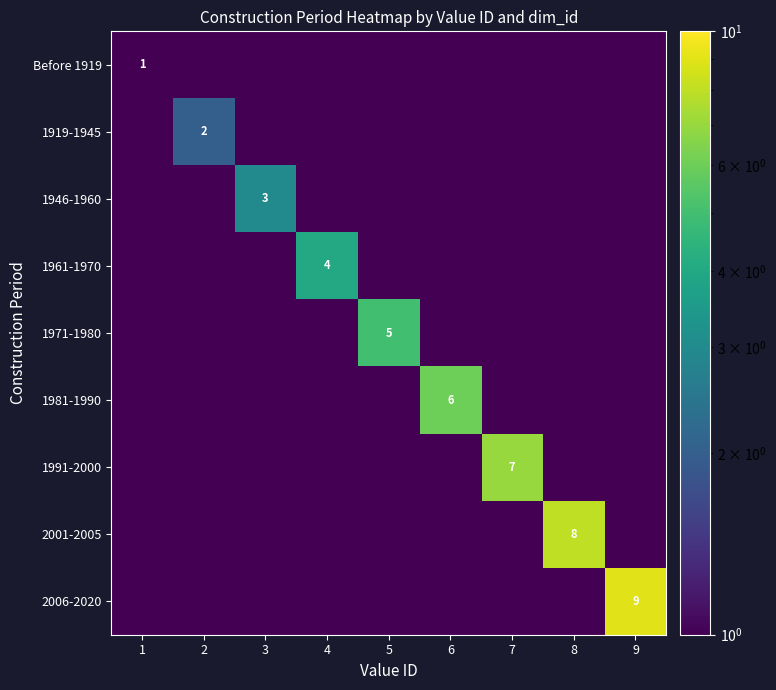

Which category has the lowest value across all series?

2